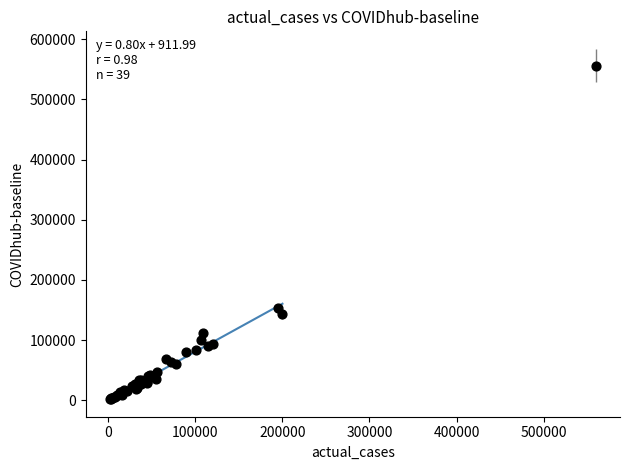

What Y value in the scatter plot is closest to 278934?

152874